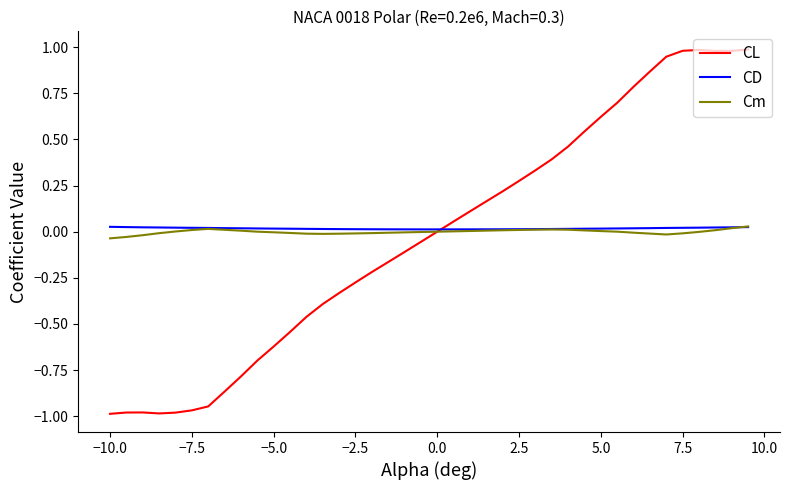

At how many categories does at least one series exceed 0?

40